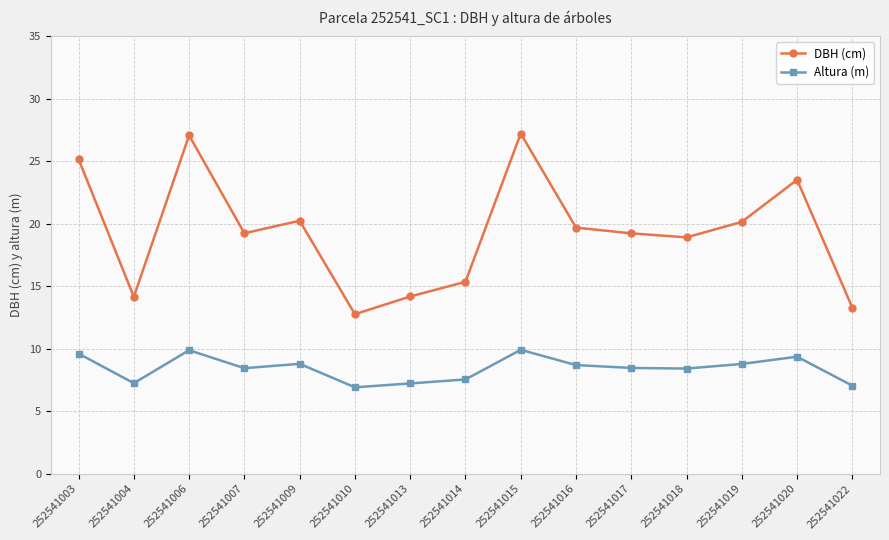

What is the value of the DBH (cm) point at the 8th from the left?

15.4